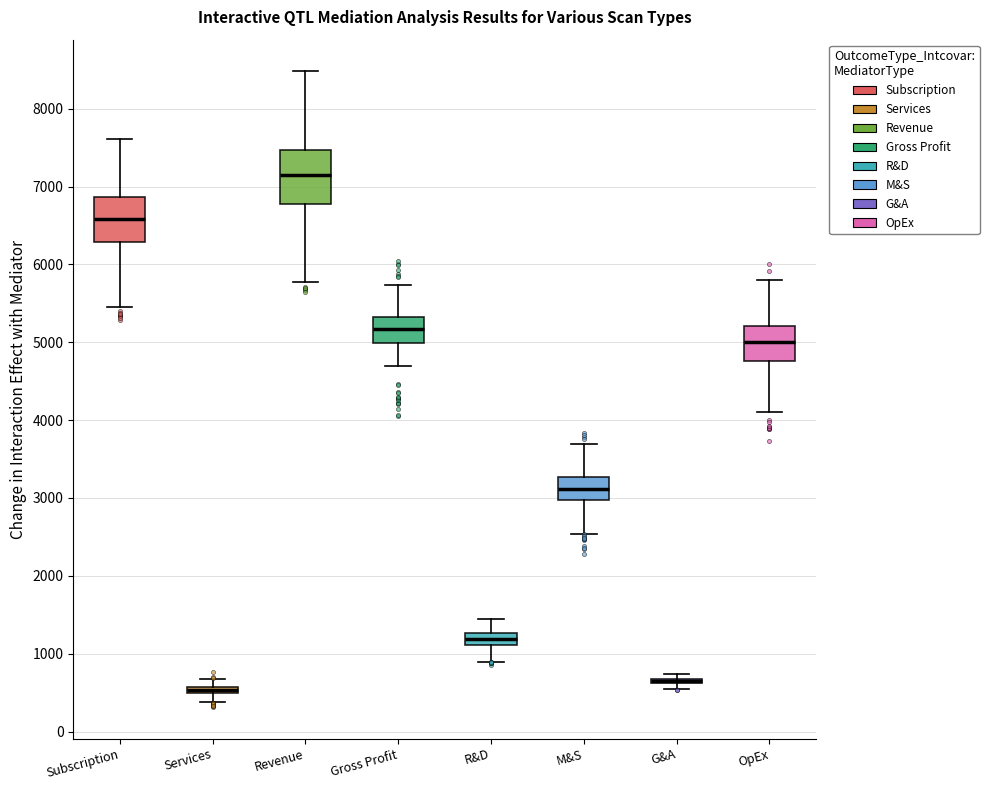

Which box is the tallest, from its lower edge to its upper edge?

Revenue